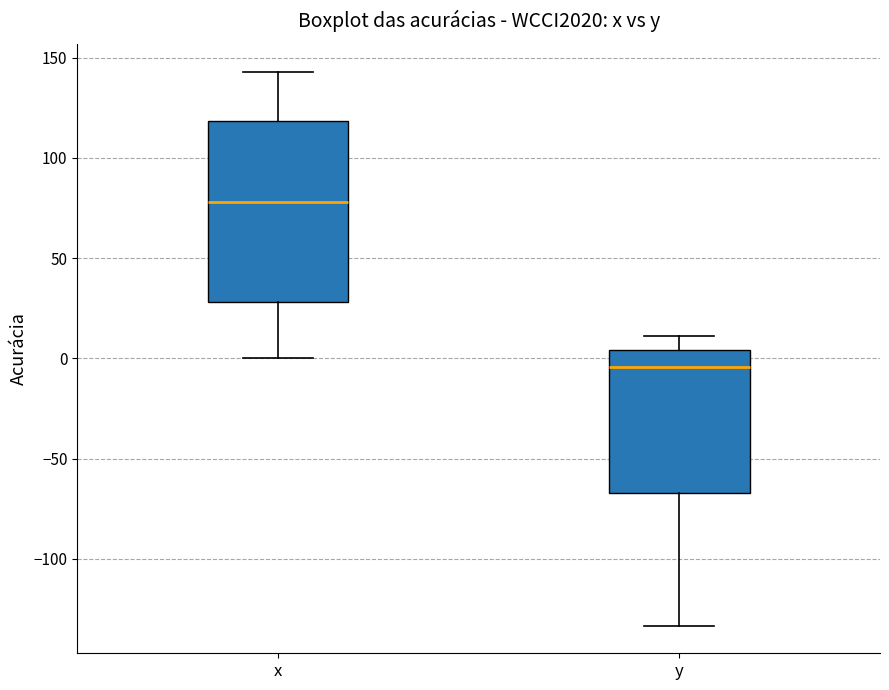

Which box has the lowest median line?

y